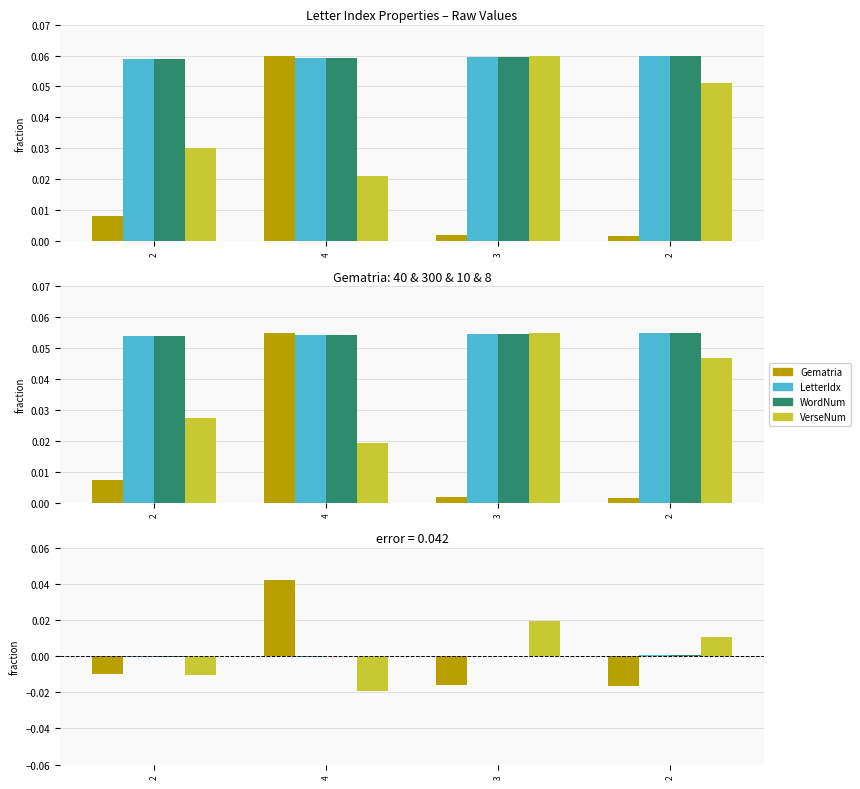

At which label is LetterGematriaNumberValue closest to 0?

2